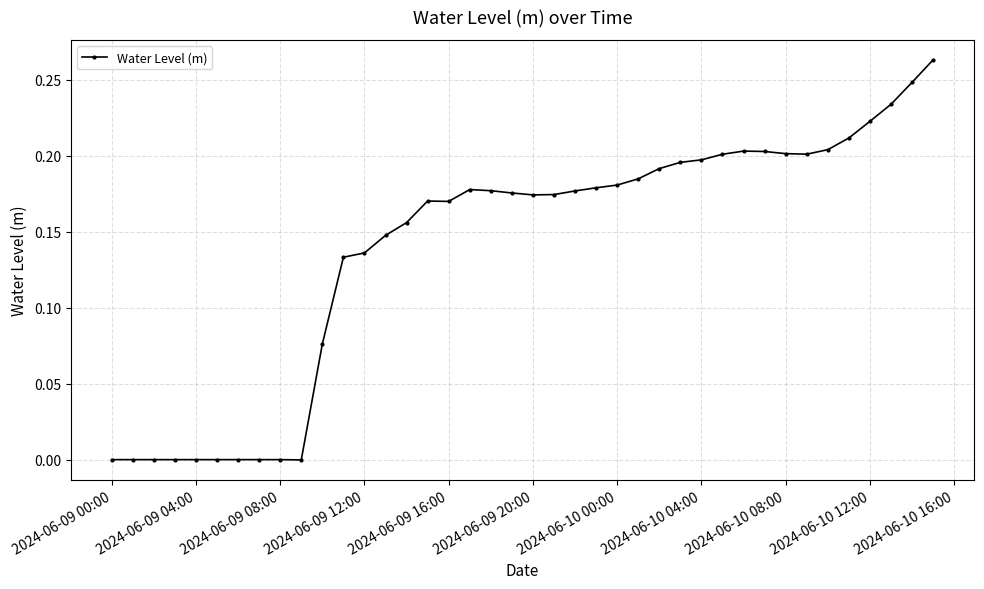

True or false: the data has more than 0 interior local peaks.

True